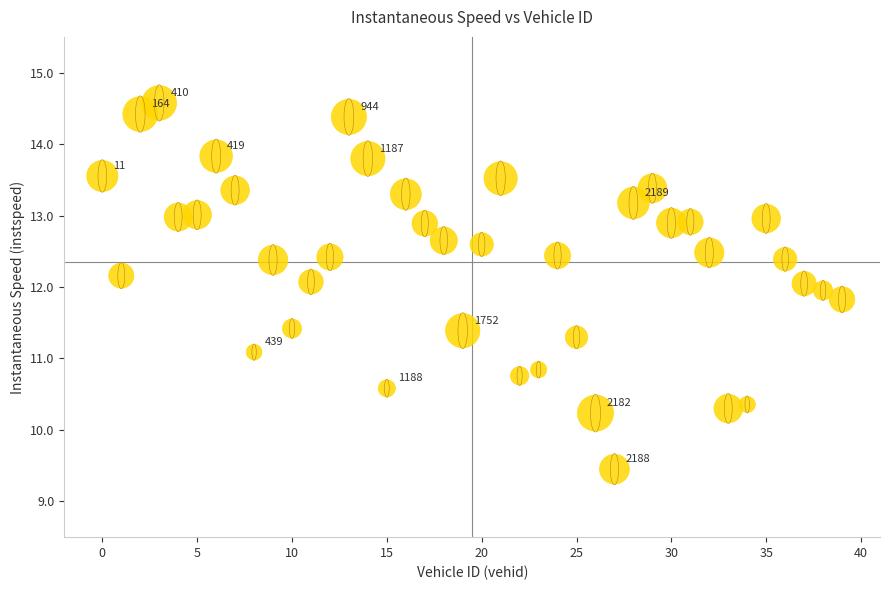

What is the range of Y values (max minus min)?

5.1